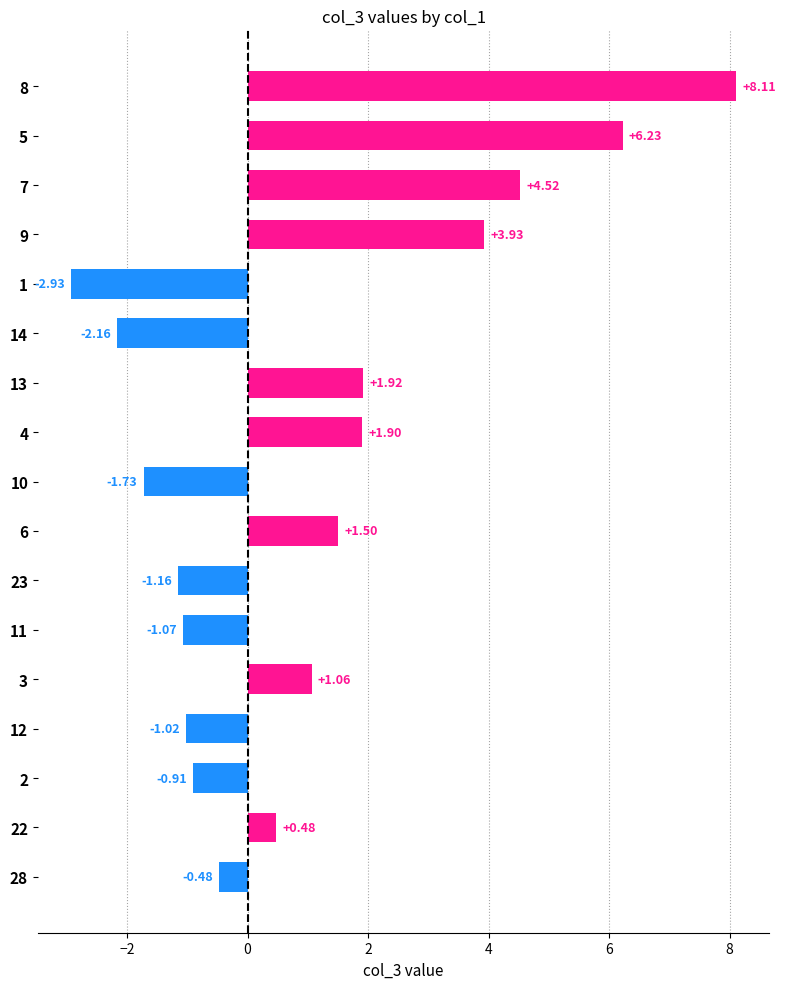

What is the difference between the values at 8 and 4?

6.2